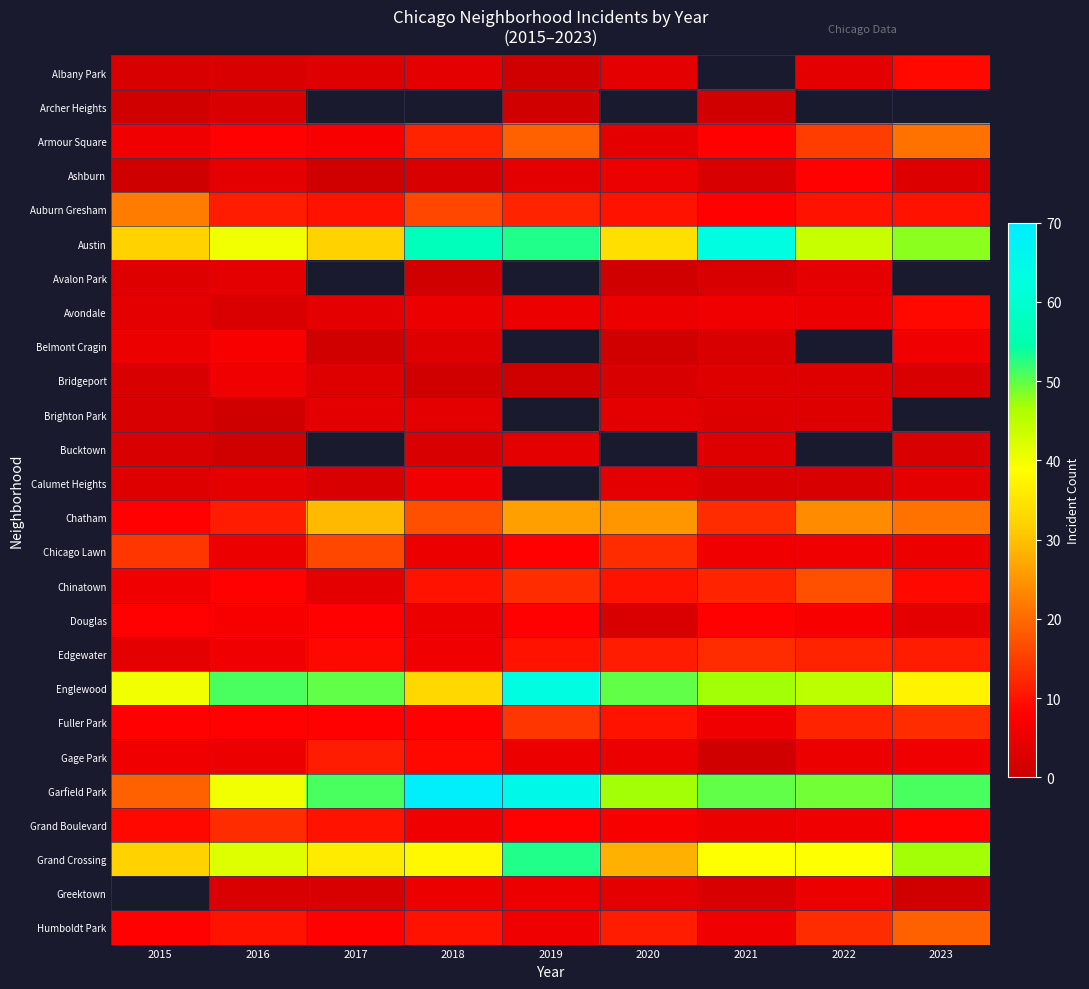

Between 2021 and 2022, which is larger?

2022